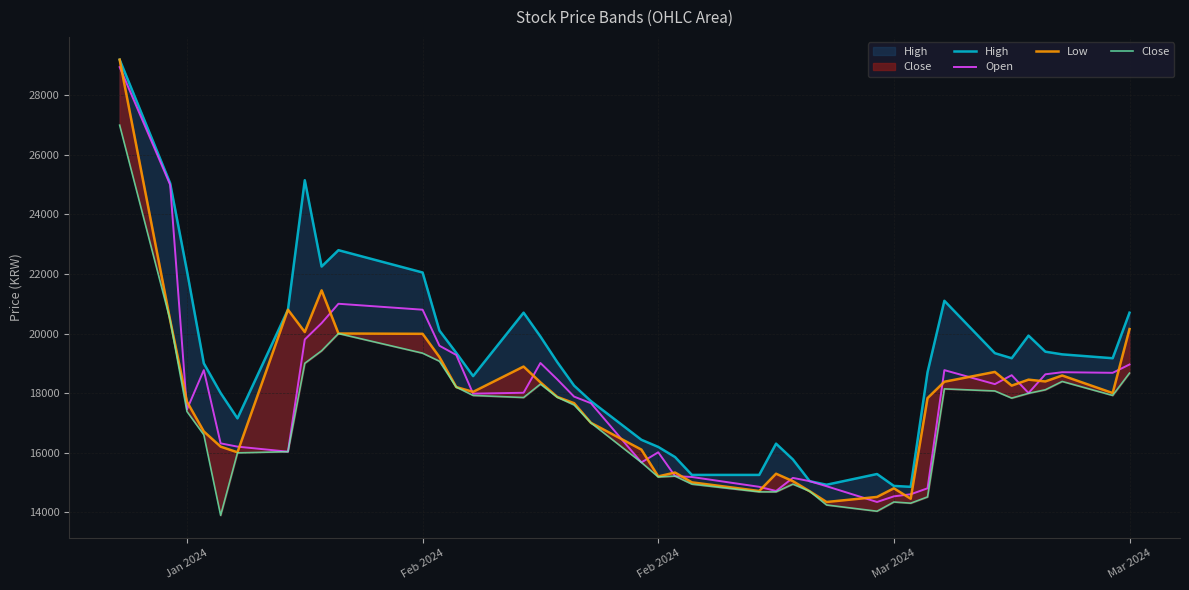

True or false: High and Close cross at least once.

False